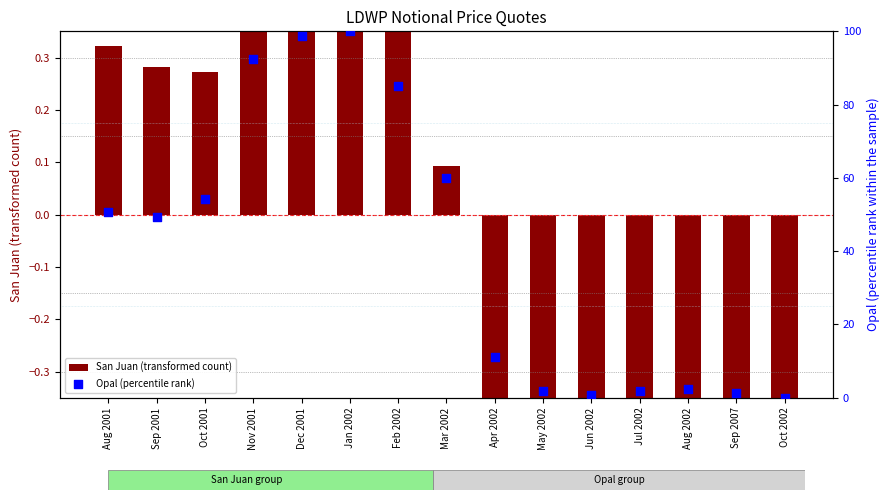

What is the total value across all series at Jul 2002?

1.4